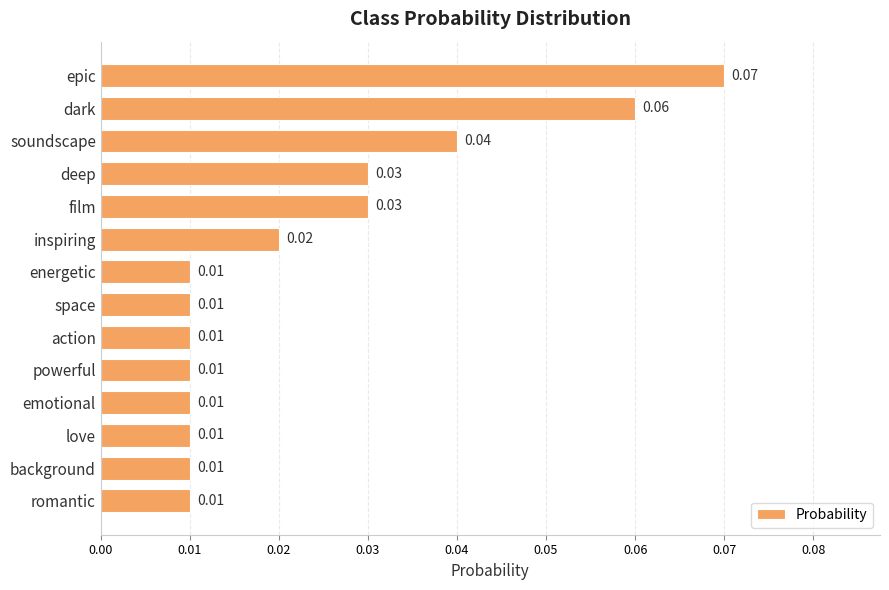

What is the label of the 4th bar from the top?

deep